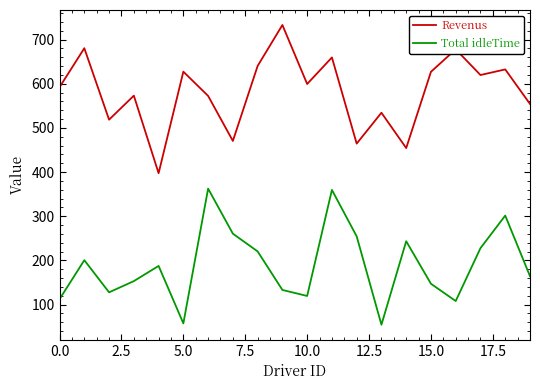

True or false: Revenus and Total idleTime cross at least once.

False